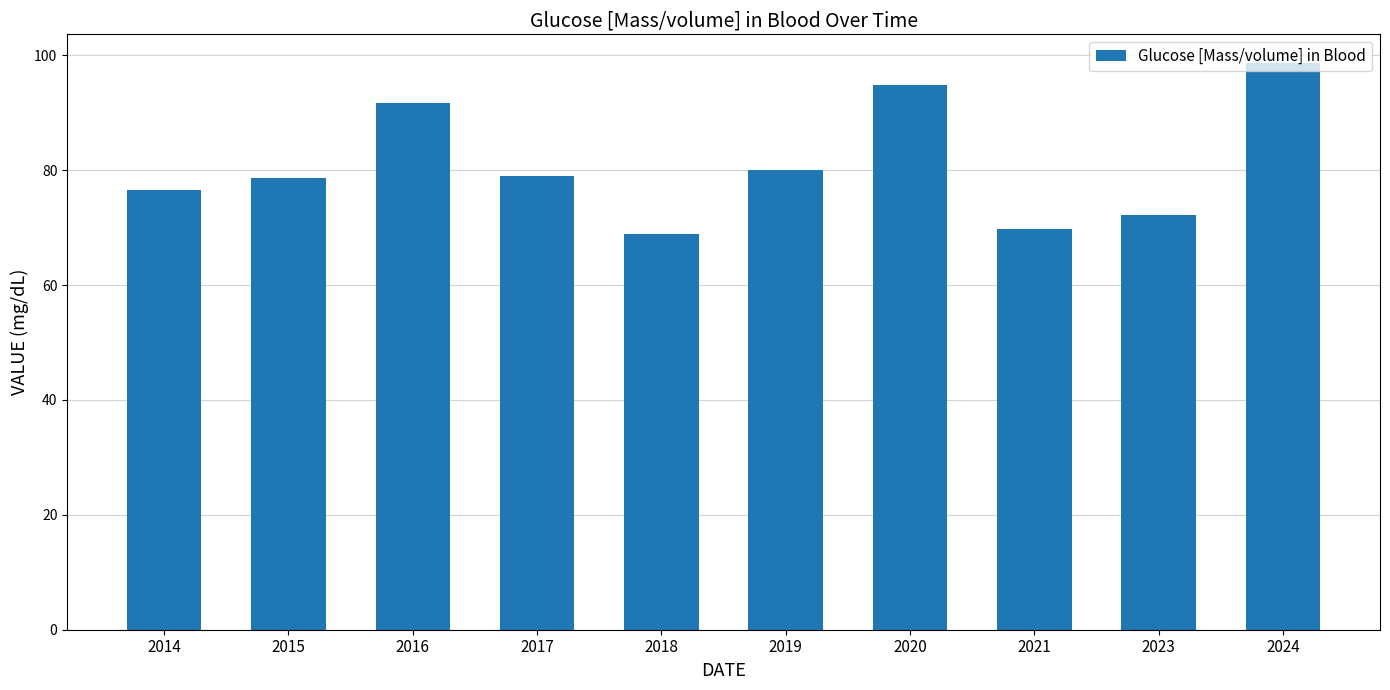

What is the difference between the maximum and minimum values?

29.8